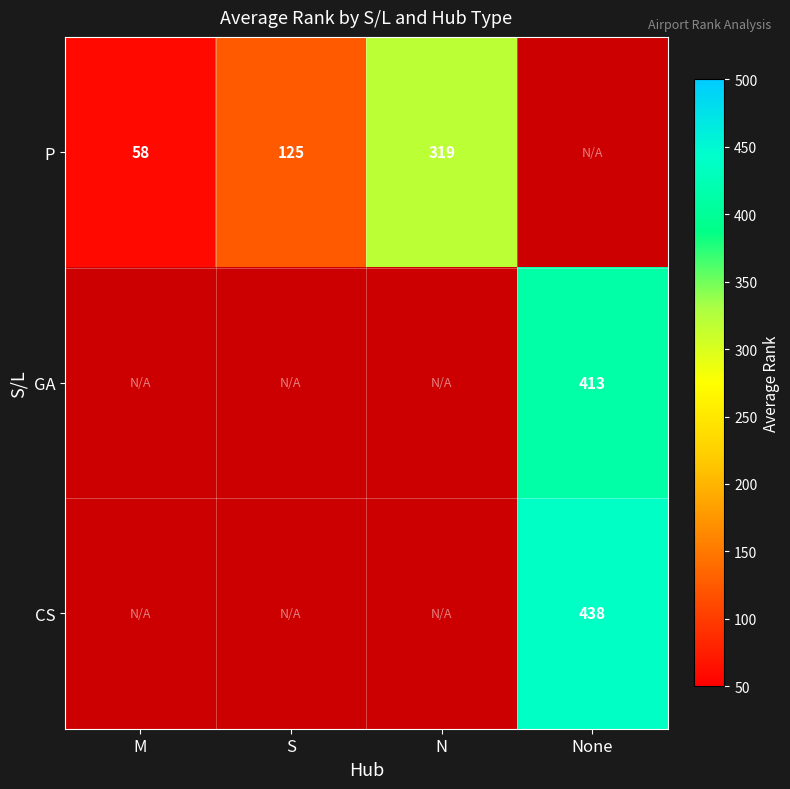

The P series shows 319 at N. True or false?

True